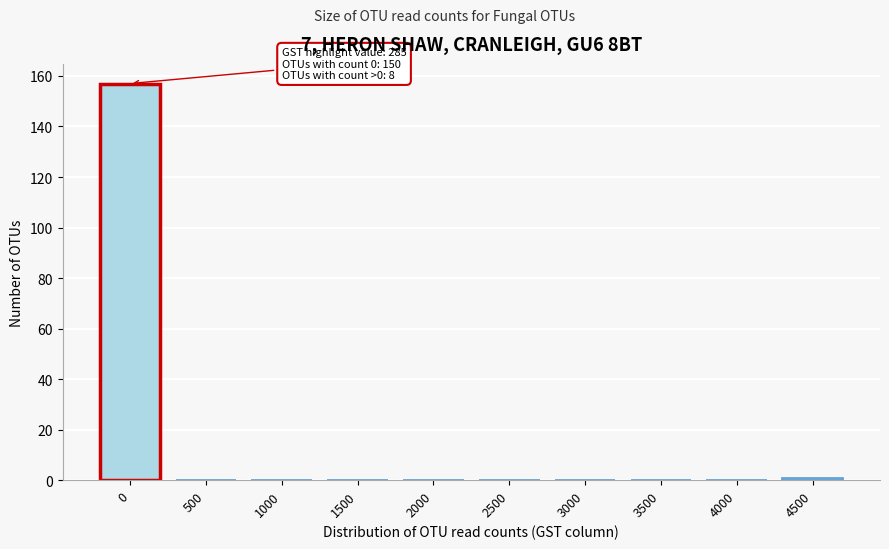

Reading right to left, transcribe all the data shown in this chart.

4500=1	4000=0	3500=0	3000=0	2500=0	2000=0	1500=0	1000=0	500=0	0=157